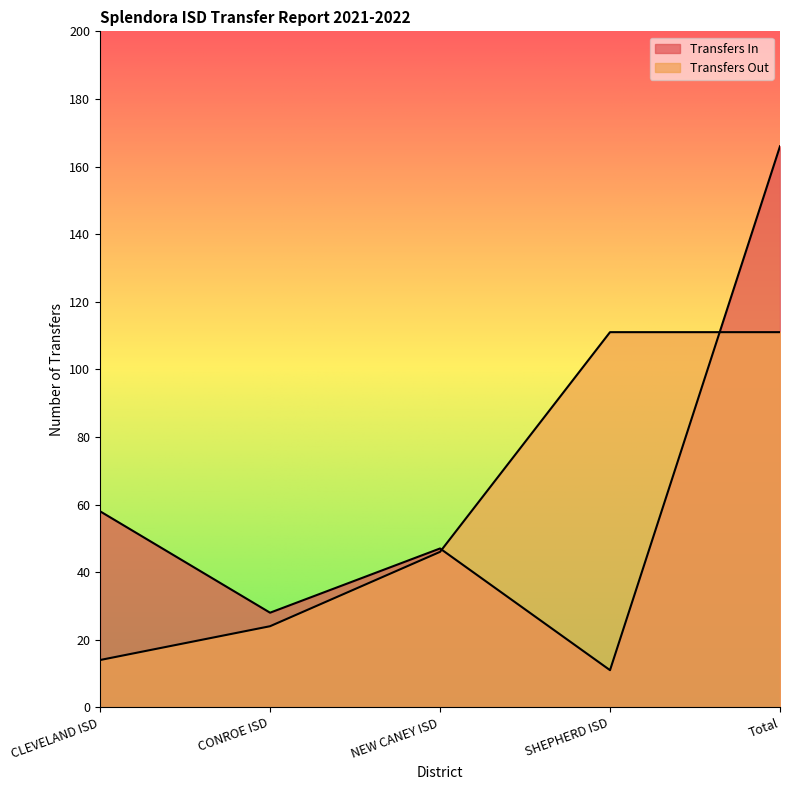

True or false: Transfers Out and Transfers In cross at least once.

True